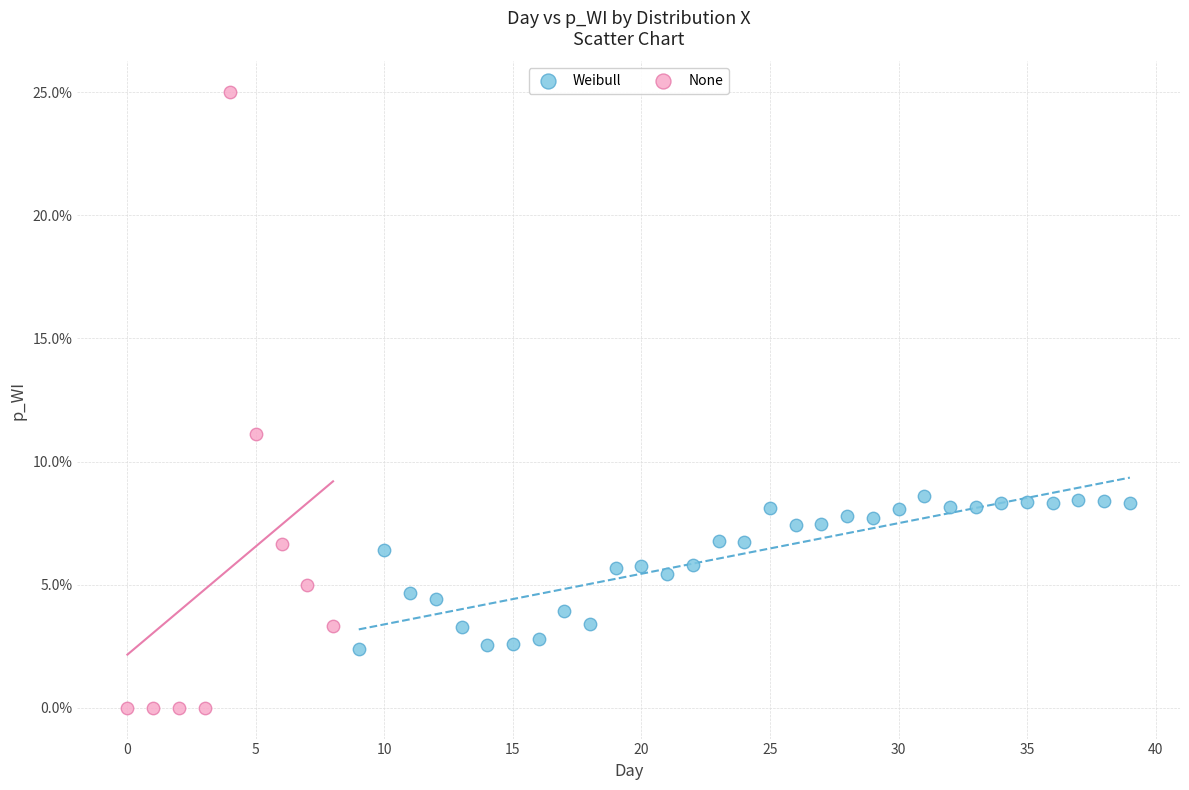

What are all the series names shown in the legend?

Weibull, None